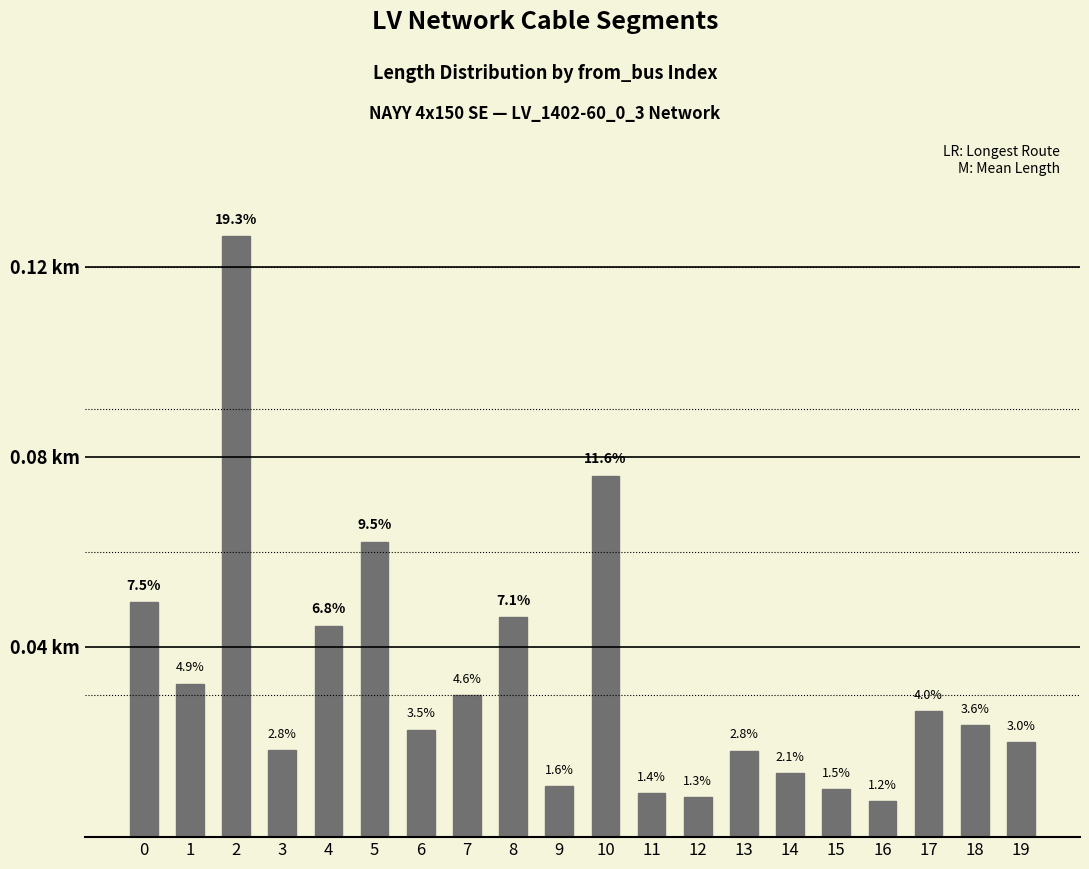

Reading left to right, list all the values displayed in this chart.

0=0.0	1=0.0	2=0.1	3=0.0	4=0.0	5=0.1	6=0.0	7=0.0	8=0.0	9=0.0	10=0.1	11=0.0	12=0.0	13=0.0	14=0.0	15=0.0	16=0.0	17=0.0	18=0.0	19=0.0